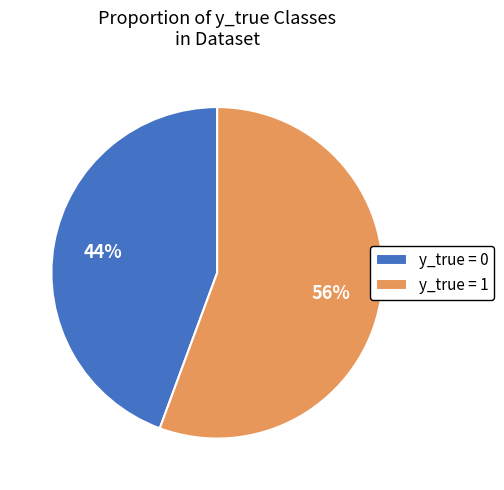

Which has a higher value, y_true = 1 or y_true = 0?

y_true = 1